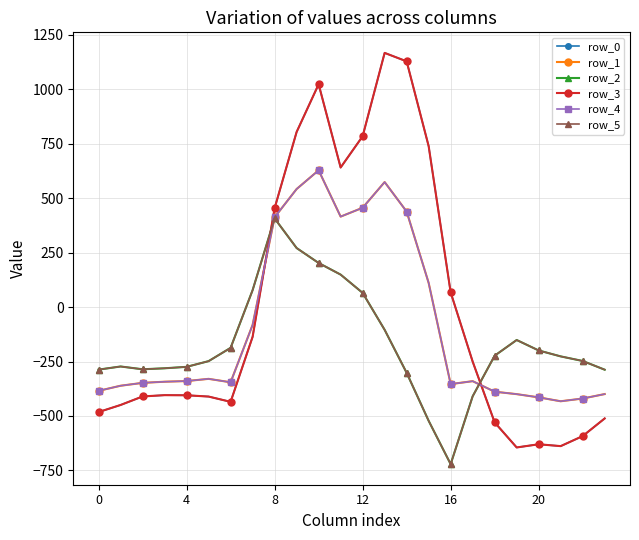

What is the label of the 7th point from the left?

6